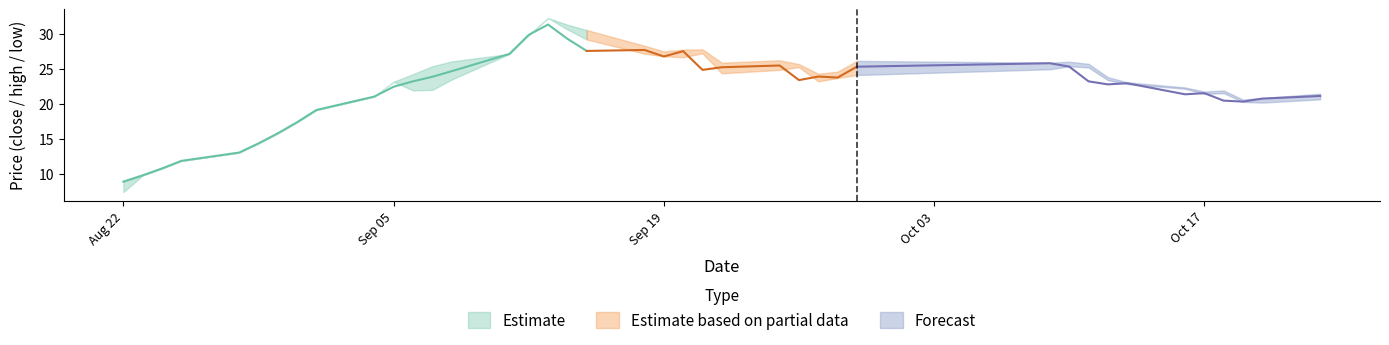

True or false: close and high cross at least once.

False